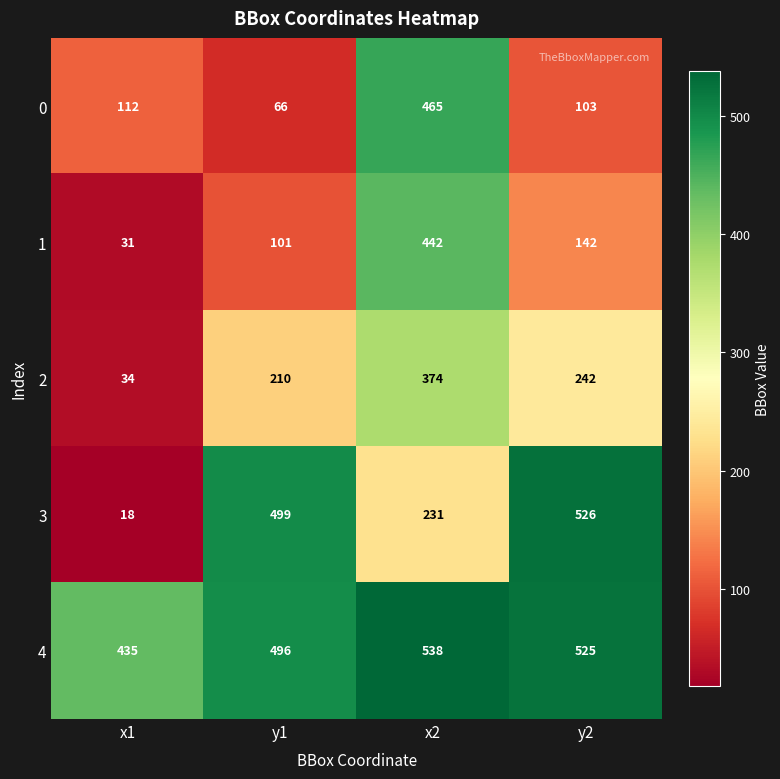

What is the total value across all series at x2?

2050